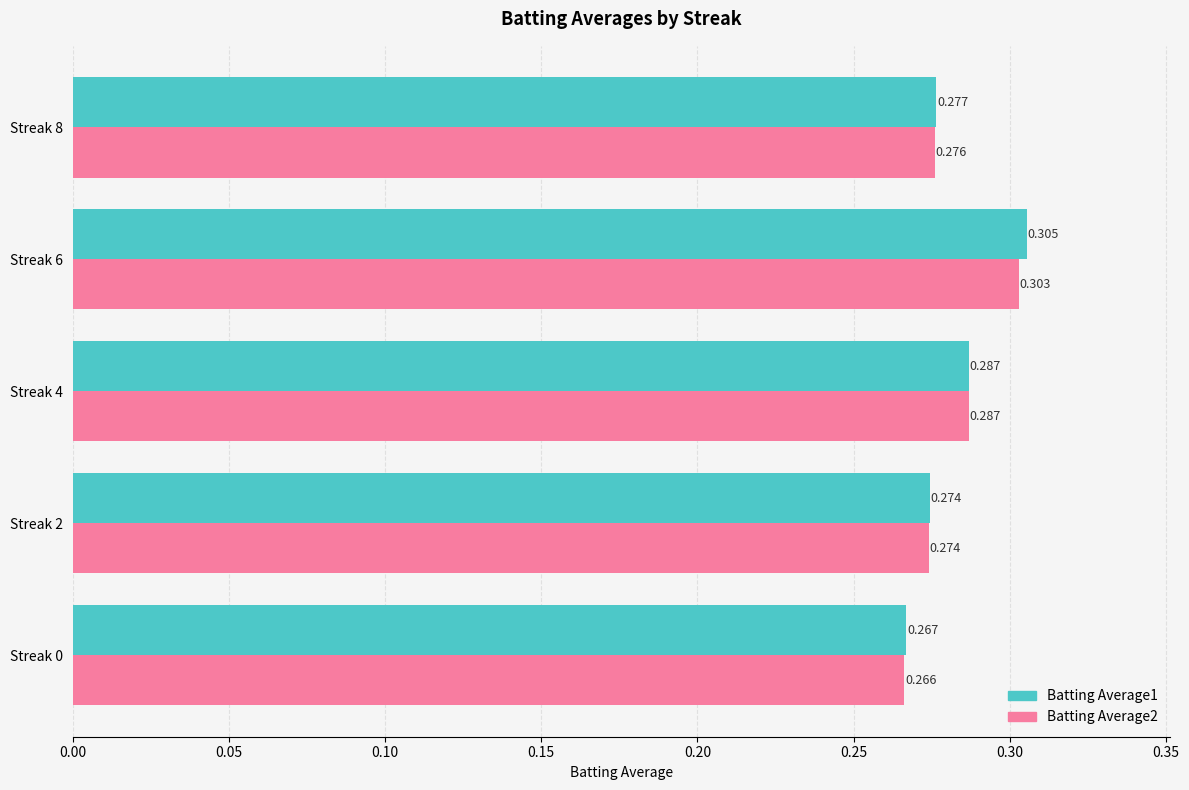

Is the value of Batting Average1 at Streak 6 greater than the value of Batting Average2 at Streak 0?

Yes